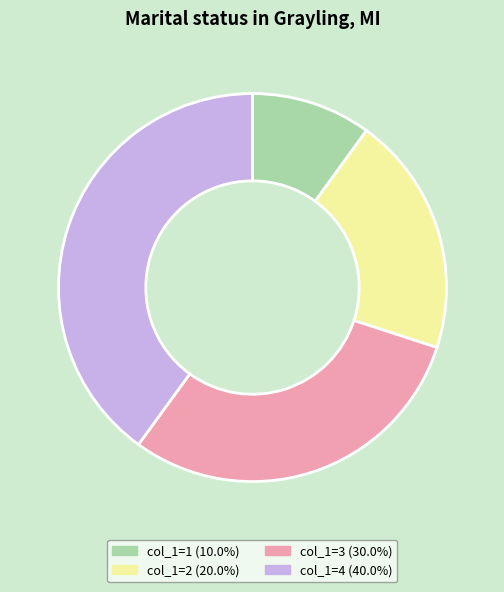

Is there any slice that represents more than half of the pie?

No